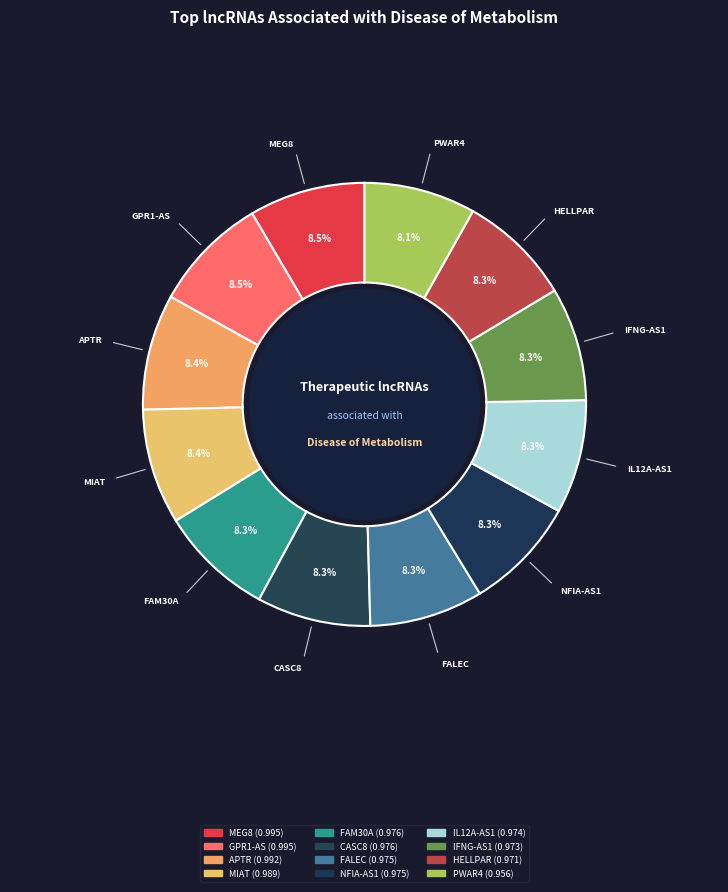

Which slice is the largest?

MEG8